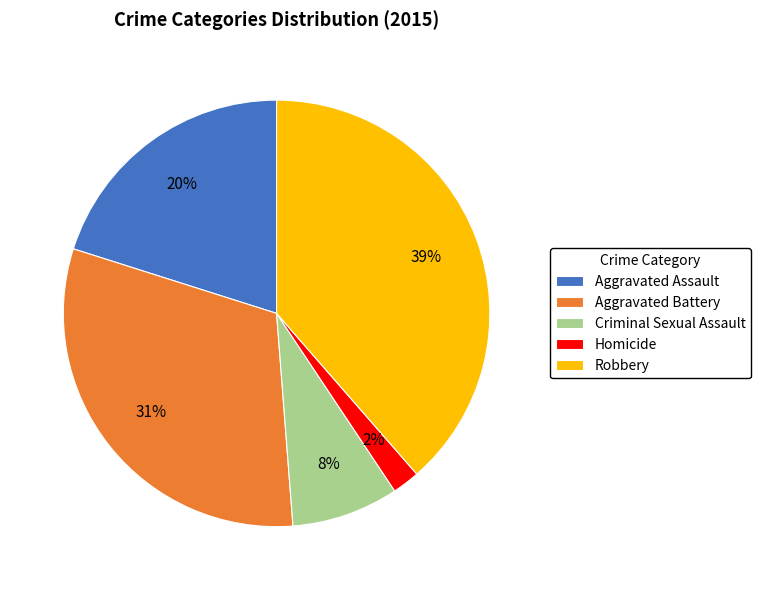

The Criminal Sexual Assault slice represents 22% of the pie. True or false?

False